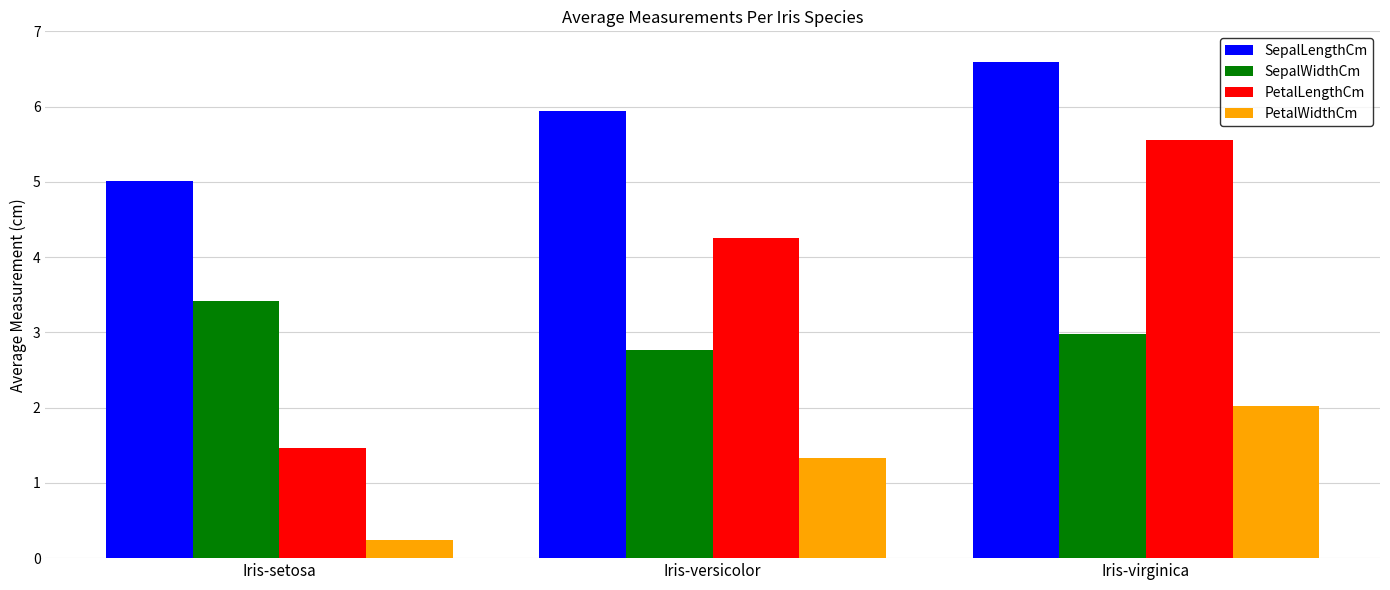

Which category has the lowest value in the SepalWidthCm series?

Iris-versicolor